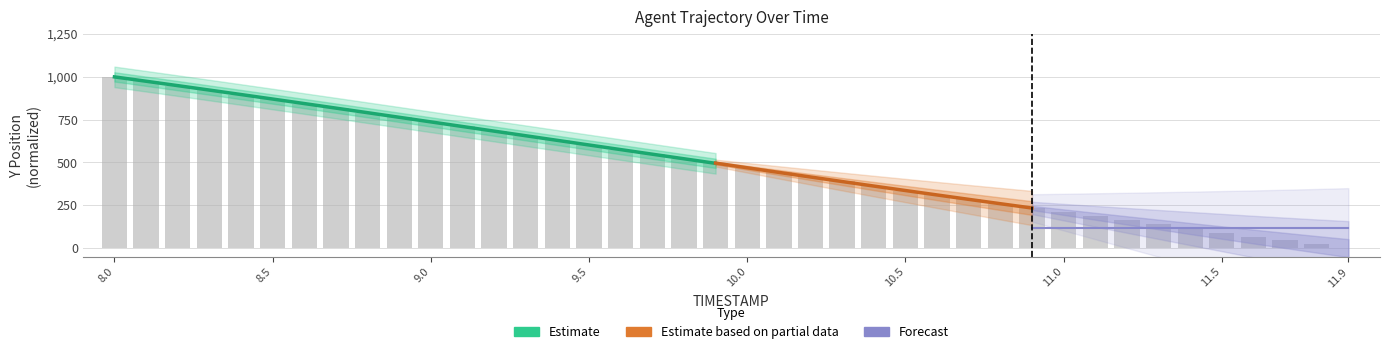

What position from the left is 9.4?

15